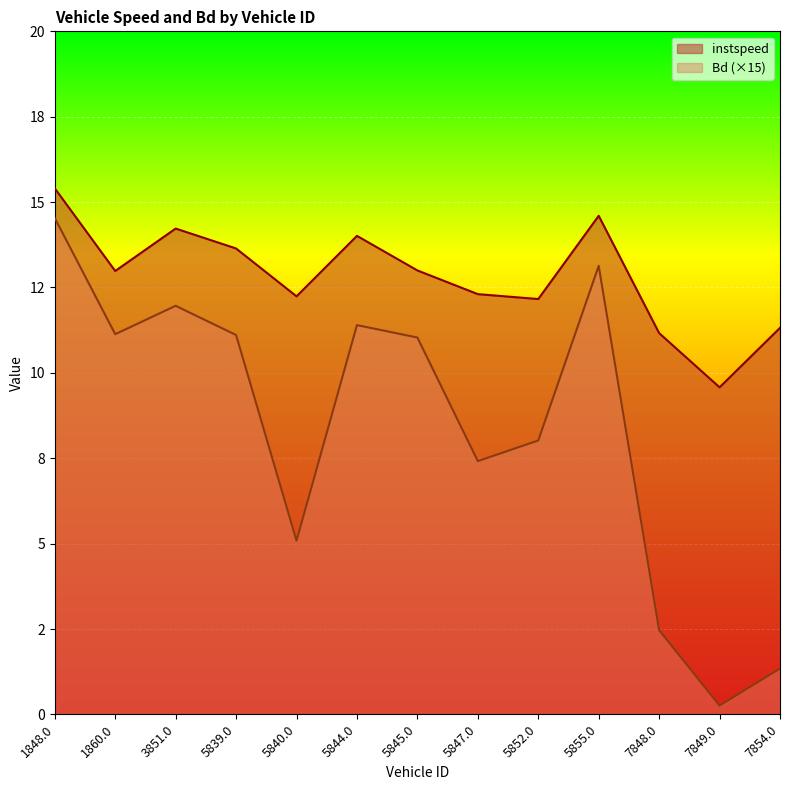

What is the total value across all series at 3851.0?

26.2